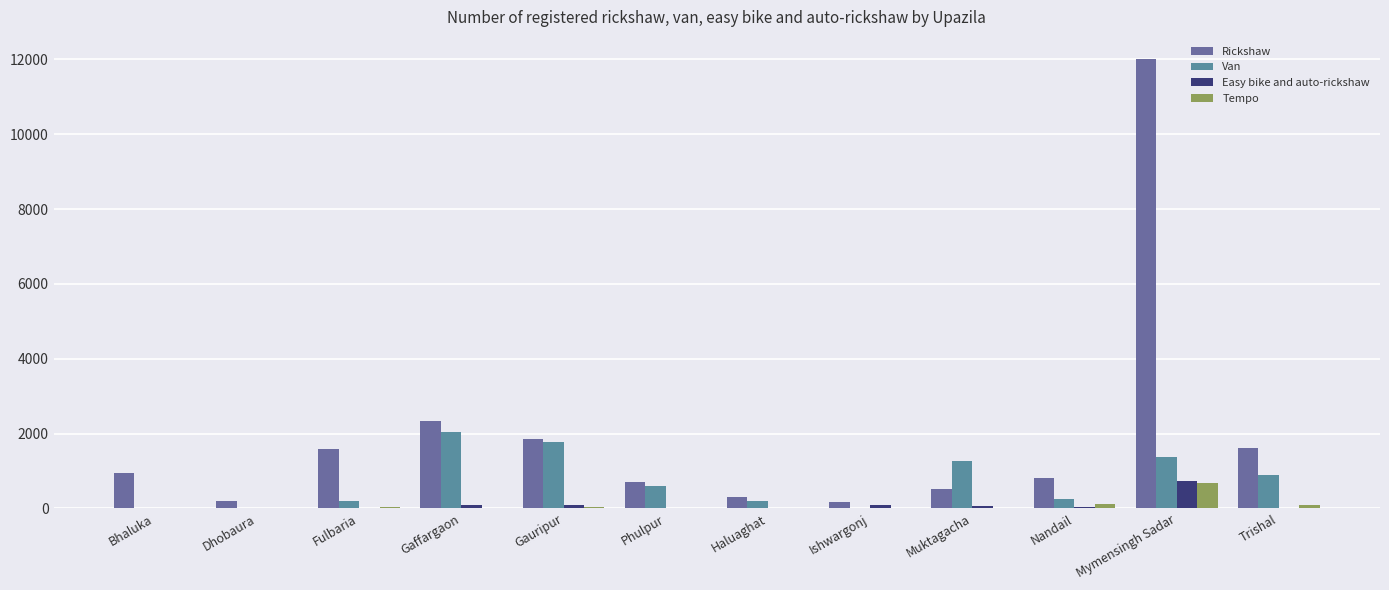

What is the difference between the maximum and minimum values in the Tempo series?

680